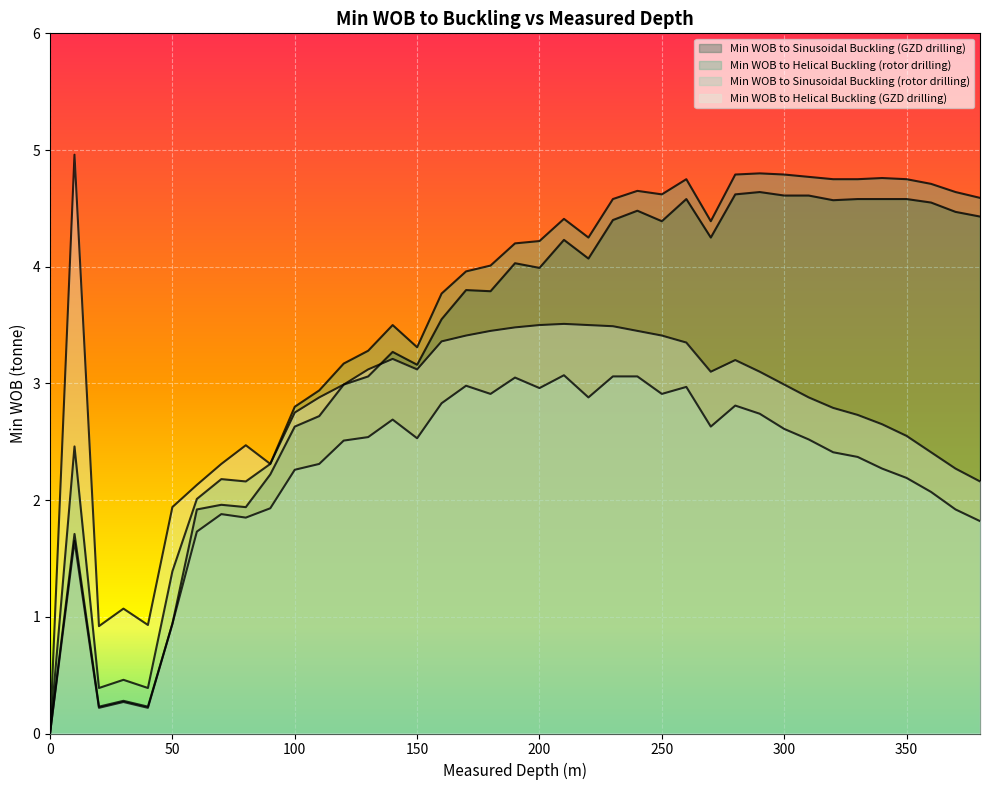

True or false: Min WOB to Helical Buckling (GZD drilling) and Min WOB to Helical Buckling (rotor drilling) cross at least once.

False